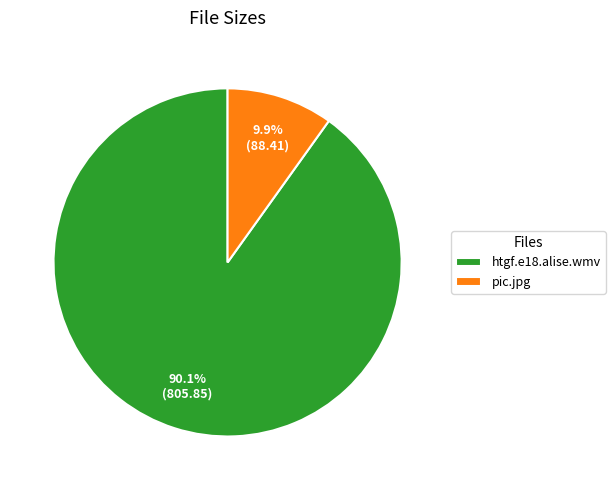

What percentage is NOT represented by htgf.e18.alise.wmv?

9.9%